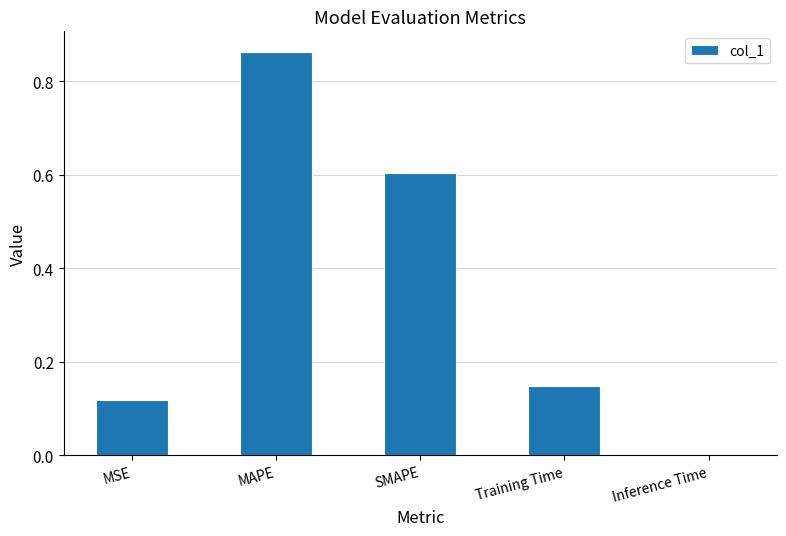

What is the average value?

0.3